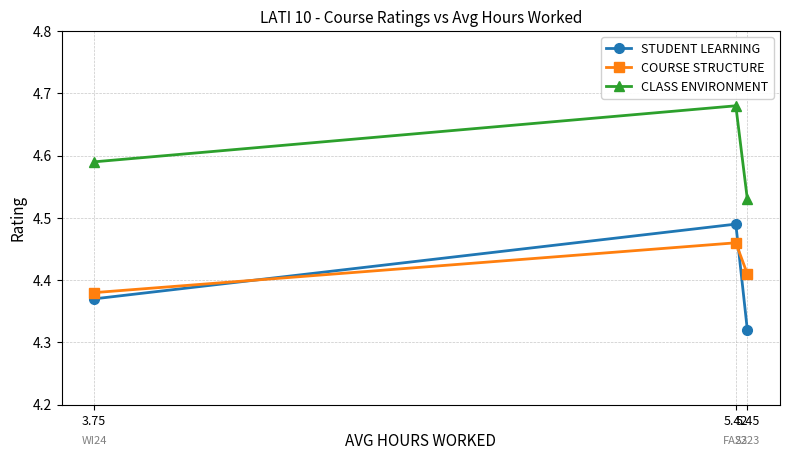

Rank the series by their maximum value, from highest to lowest.

CLASS ENVIRONMENT, STUDENT LEARNING, COURSE STRUCTURE